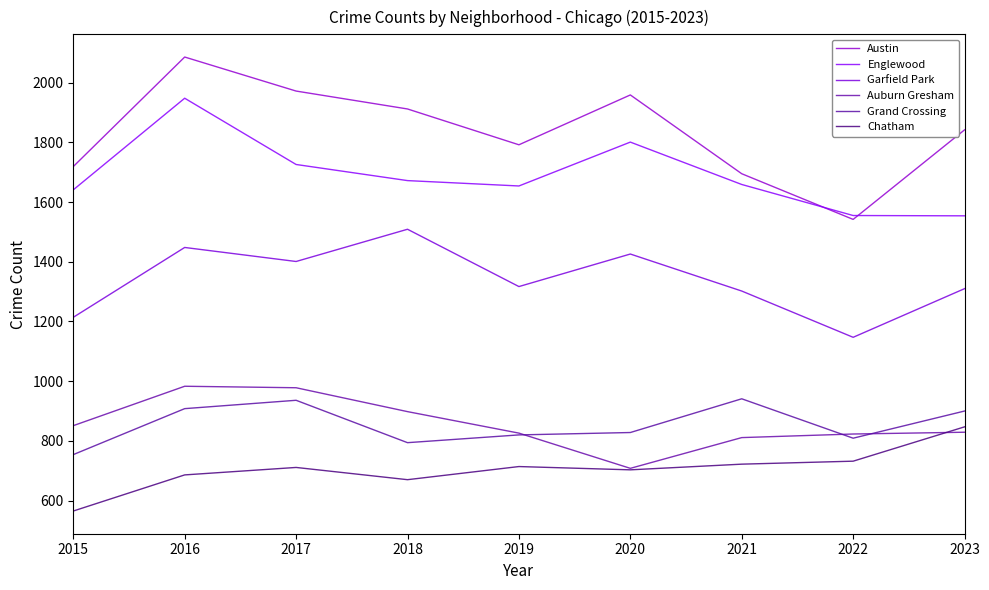

What is the average value of the Grand Crossing series?

854